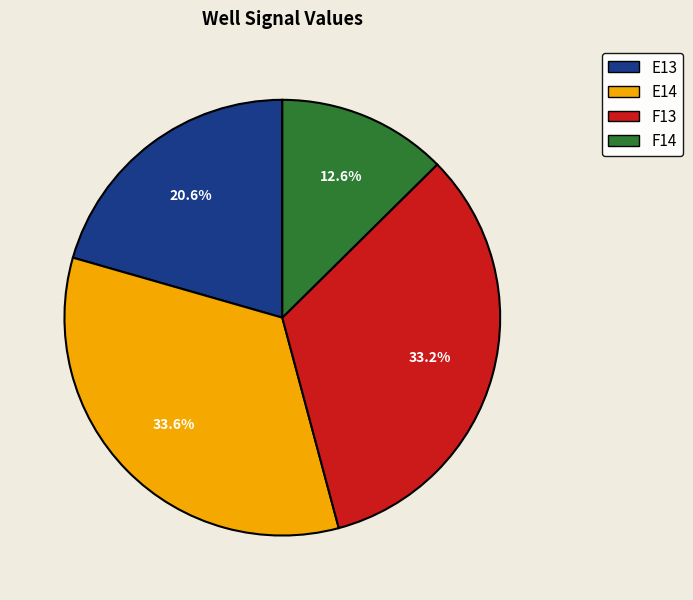

Which has a higher value, E13 or E14?

E14